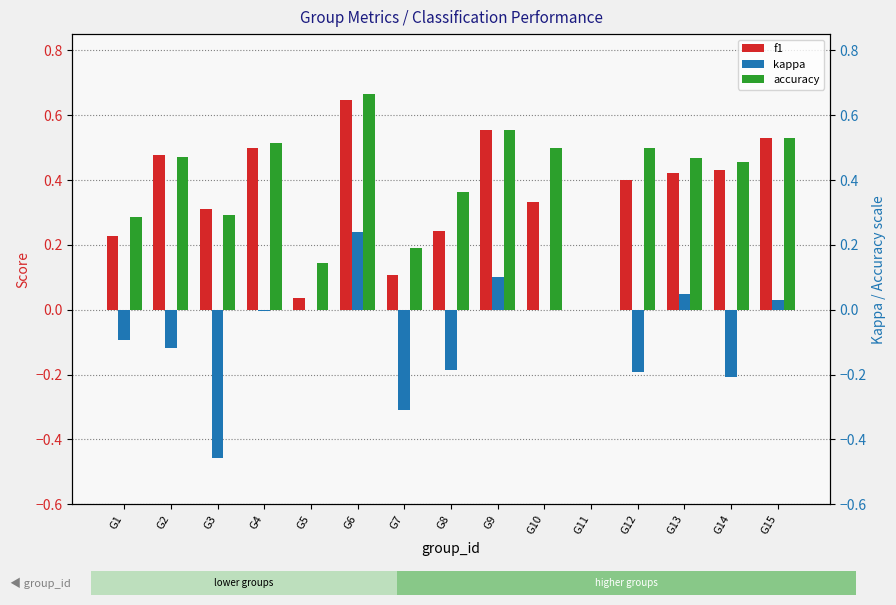

What is the sum of all kappa values?

-1.1